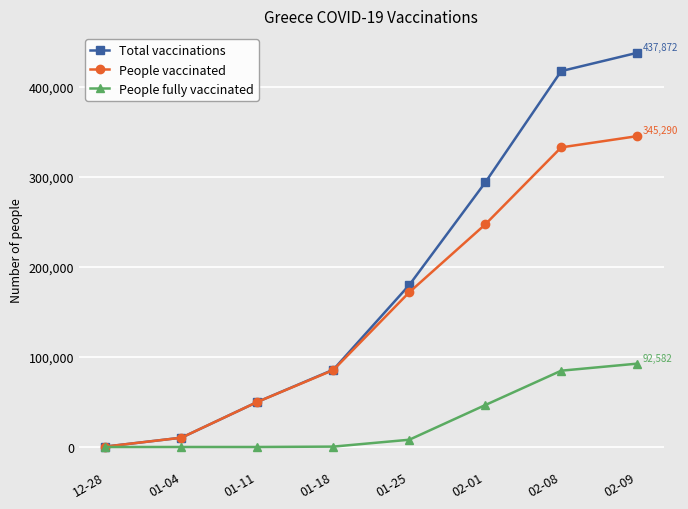

What is the maximum value for People fully vaccinated?

92582